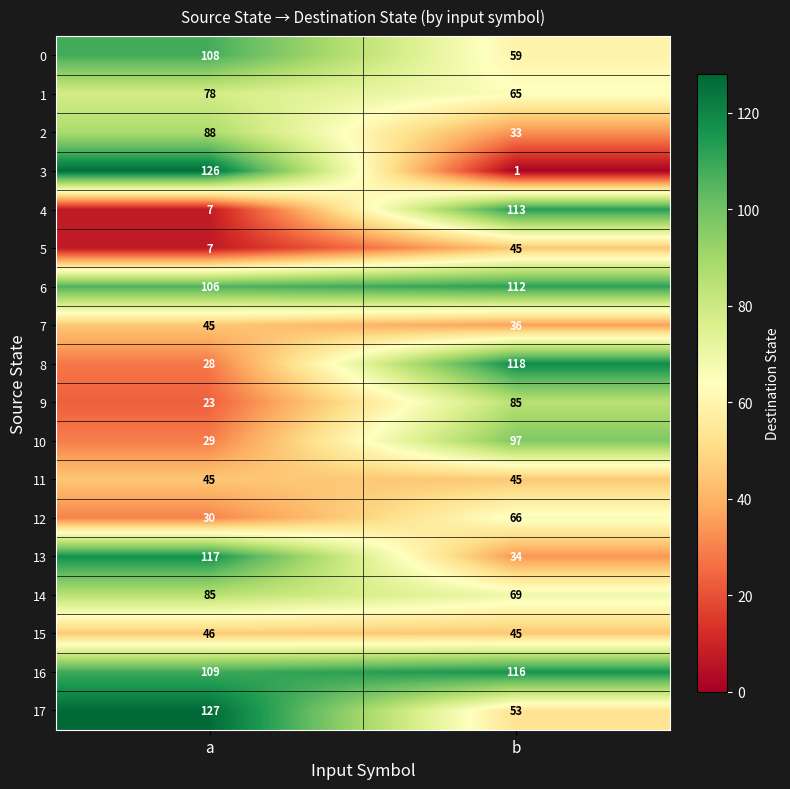

Count the number of categories in the chart.

2